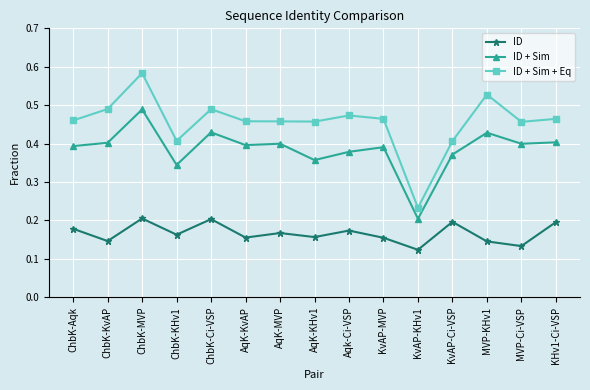

What position from the left is KvAP-Ci-VSP?

12